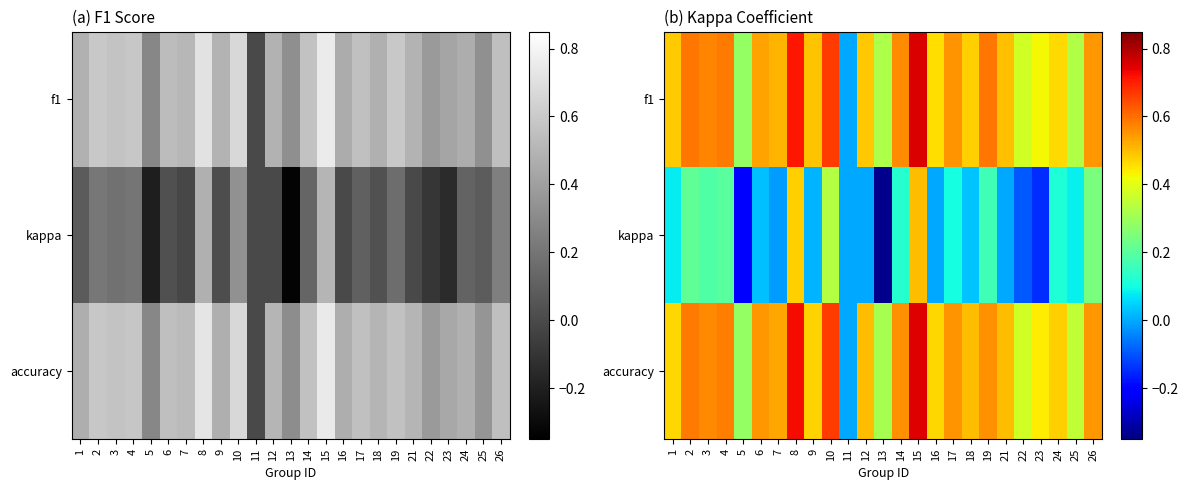

Which label corresponds to the largest value in the chart?

15